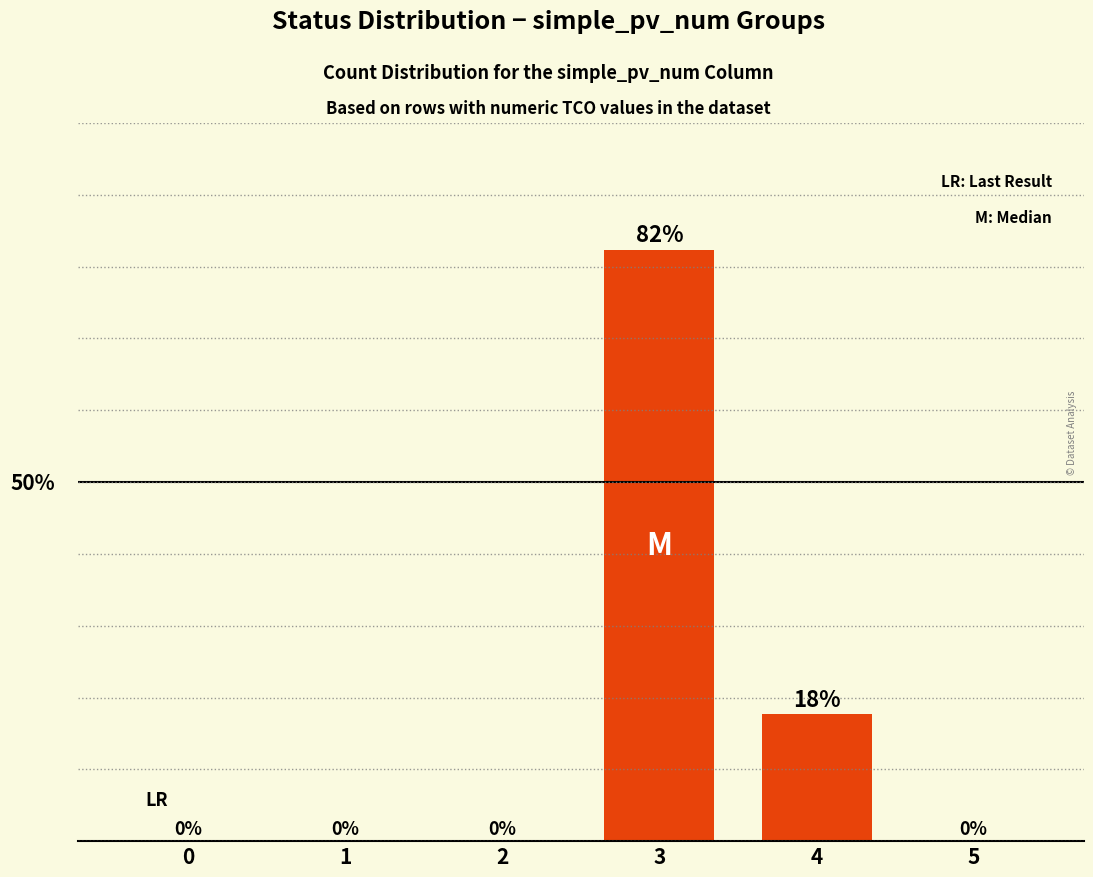

Where is the data nearest to the value 41?

4